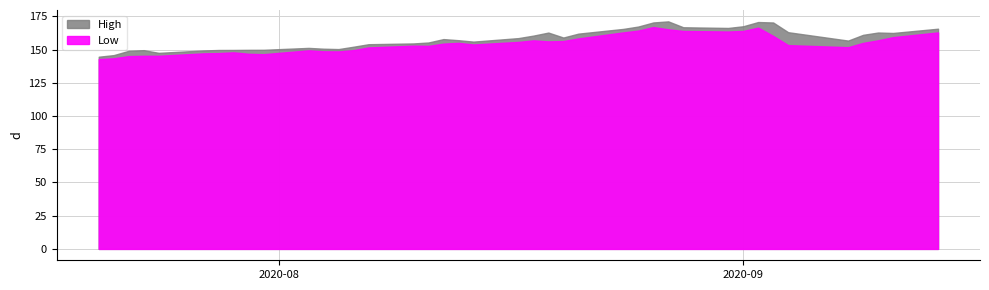

What is the sum of all Low values?

6179.0